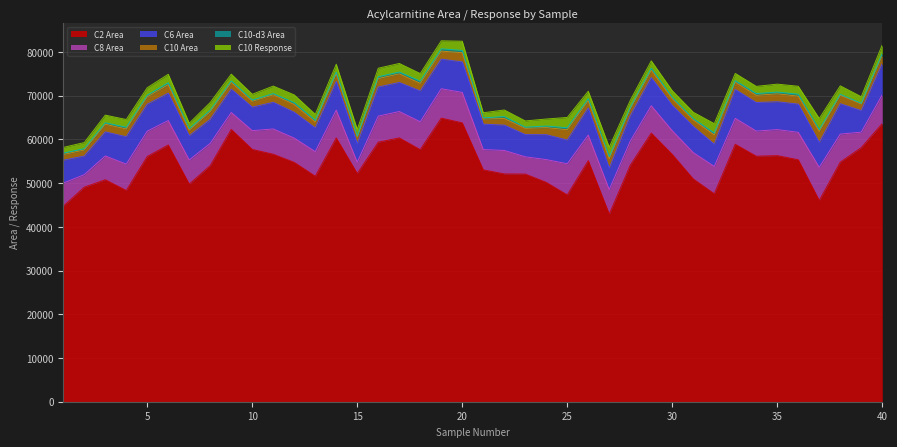

Which series has the largest range (max minus min)?

C2 Area